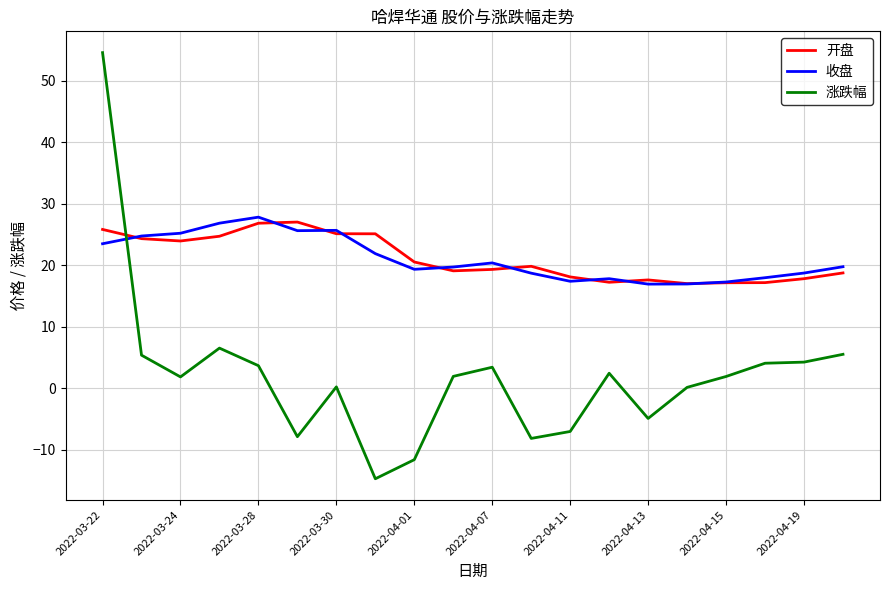

True or false: 涨跌幅 and 开盘 intersect in this chart.

True